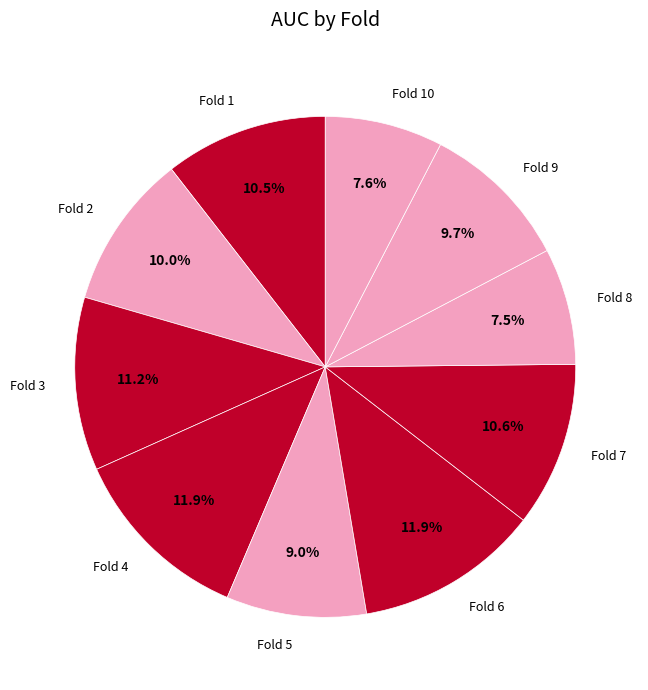

To the nearest percent, what is the difference between the Fold 2 and Fold 3 slice percentages?

1%